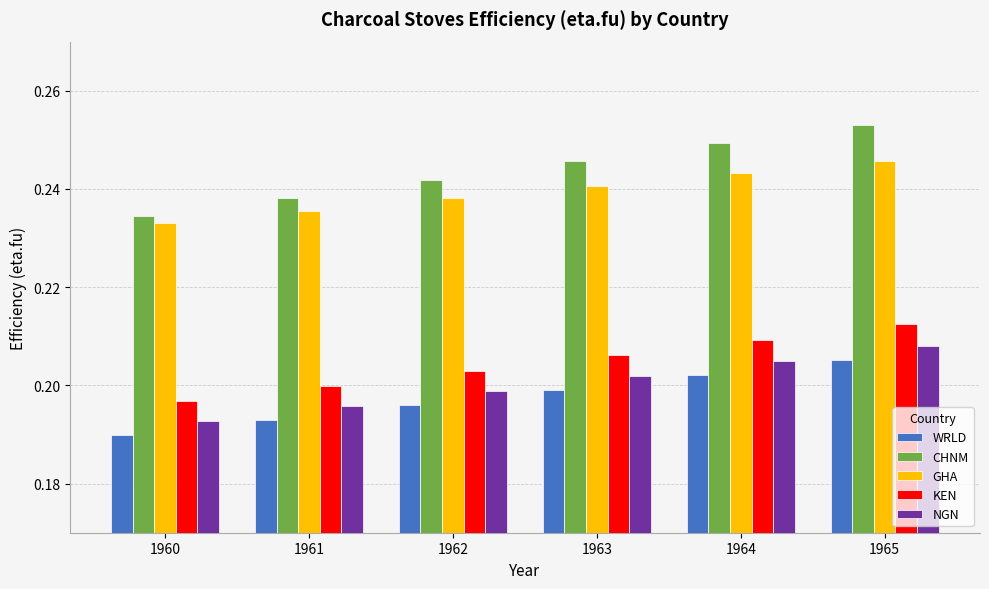

How many bars are there in each group?

5